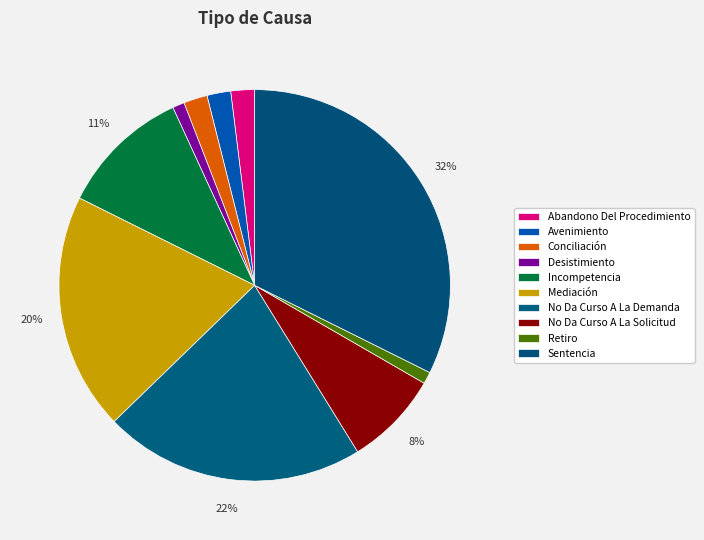

Count the number of slices in the pie.

10